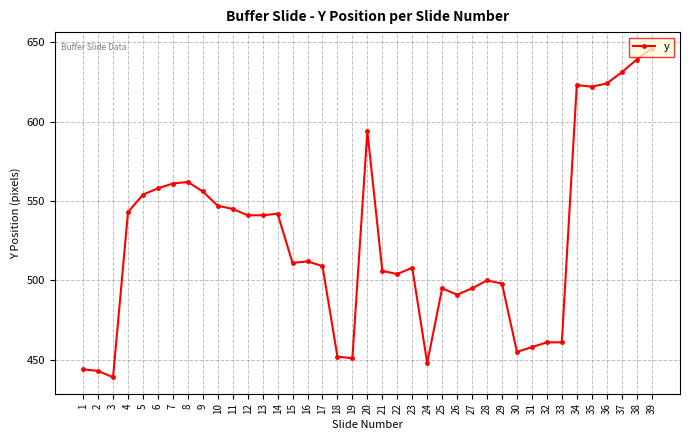

Reading left to right, transcribe all the data shown in this chart.

1=444	2=443	3=439	4=543	5=554	6=558	7=561	8=562	9=556	10=547	11=545	12=541	13=541	14=542	15=511	16=512	17=509	18=452	19=451	20=594	21=506	22=504	23=508	24=448	25=495	26=491	27=495	28=500	29=498	30=455	31=458	32=461	33=461	34=623	35=622	36=624	37=631	38=639	39=646